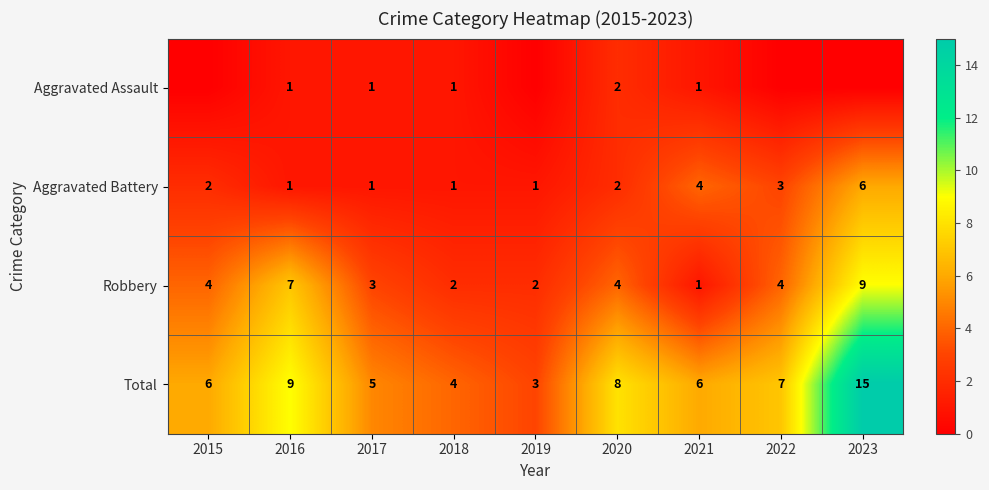

Read the Robbery value at 2017.

3